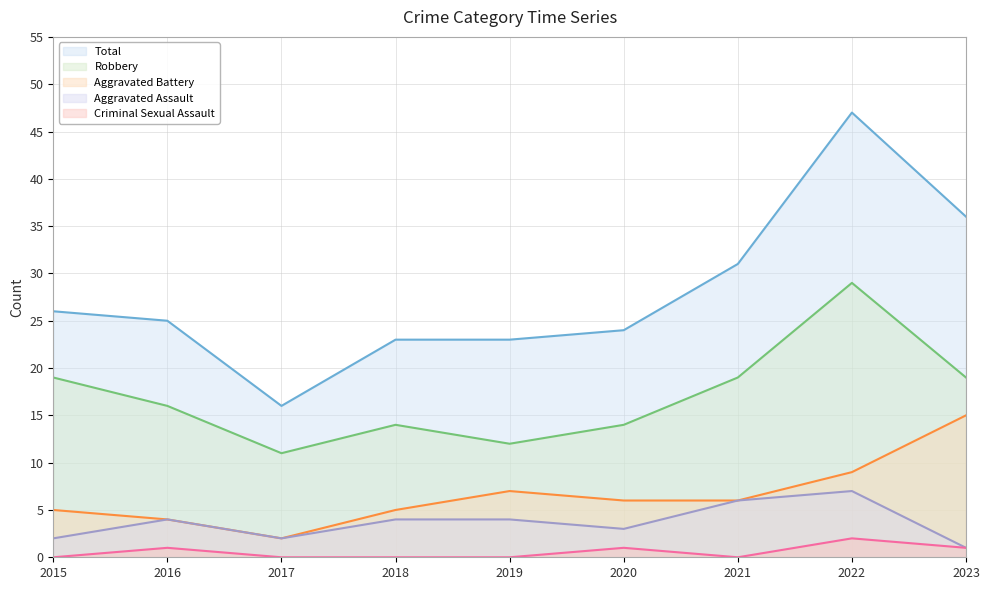

How many series are shown in this chart?

5